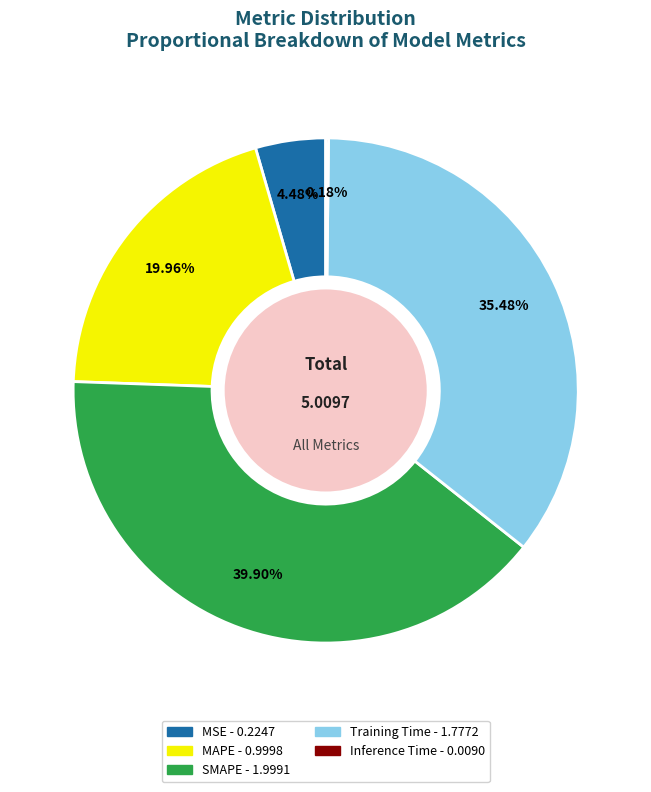

Which has a higher value, MAPE or MSE?

MAPE